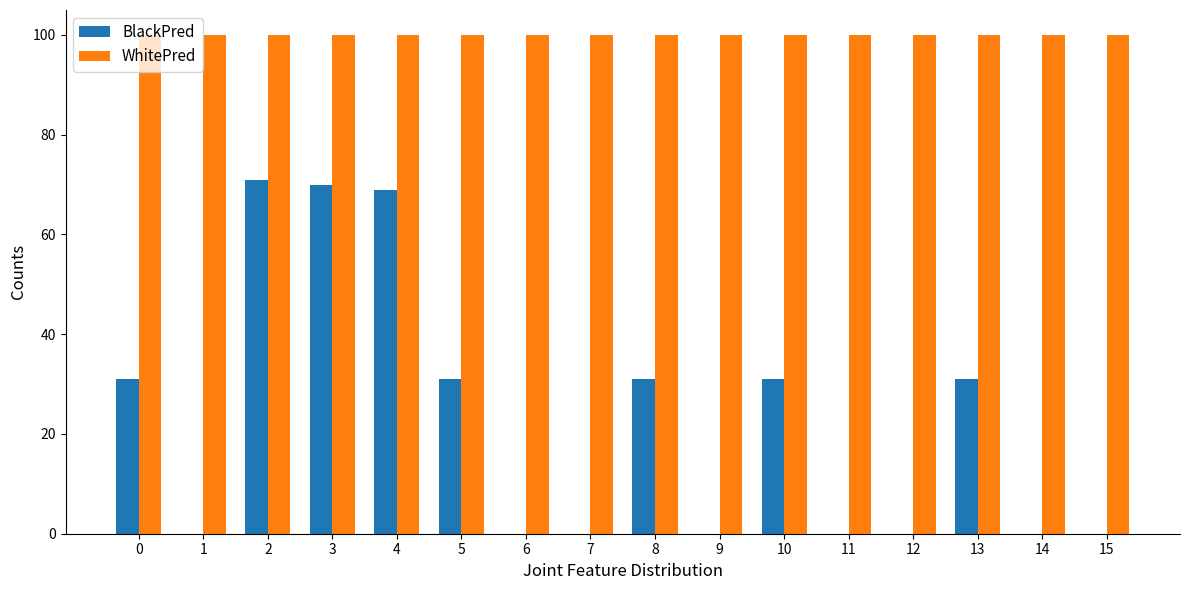

Which series has the largest range (max minus min)?

BlackPred